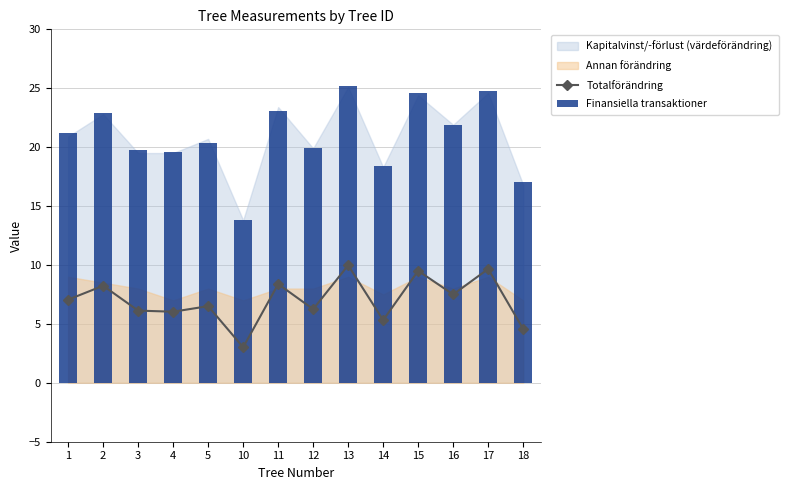

What is the maximum value shown in the chart?

25.2